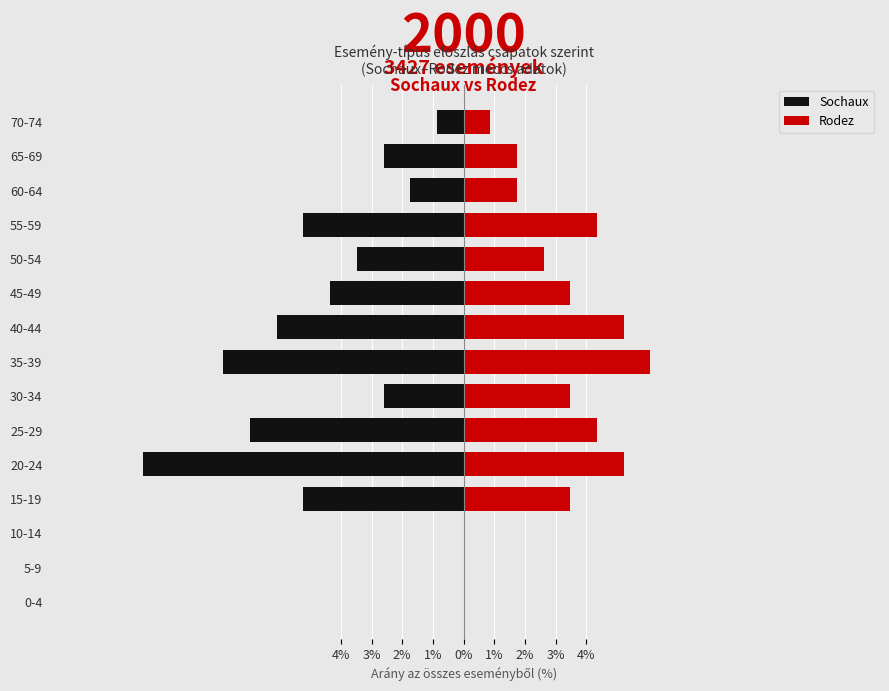

At 10-14, list the series in order from largest to smallest.

Sochaux, Rodez